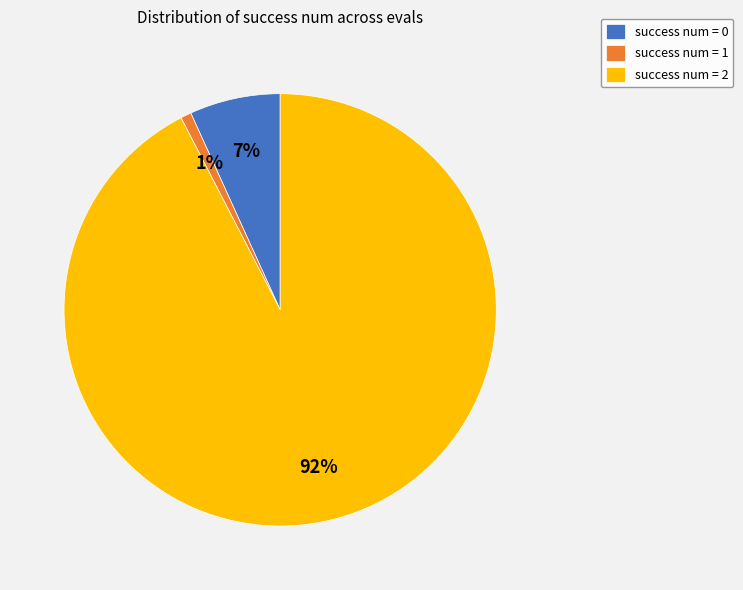

Which slice is the smallest?

success num = 1